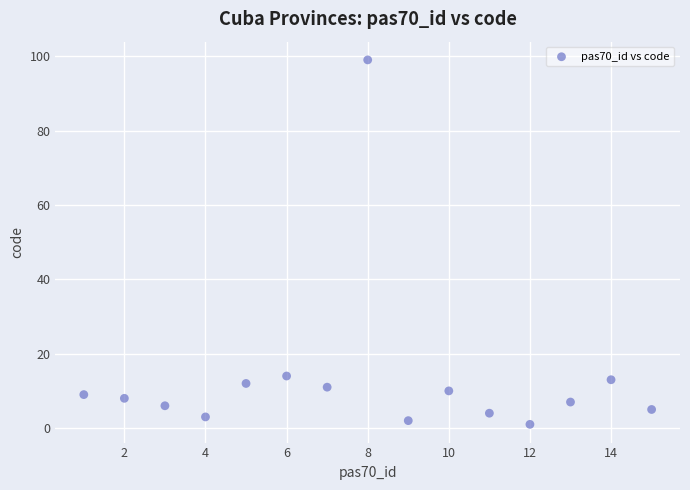

What is the range of Y values (max minus min)?

98